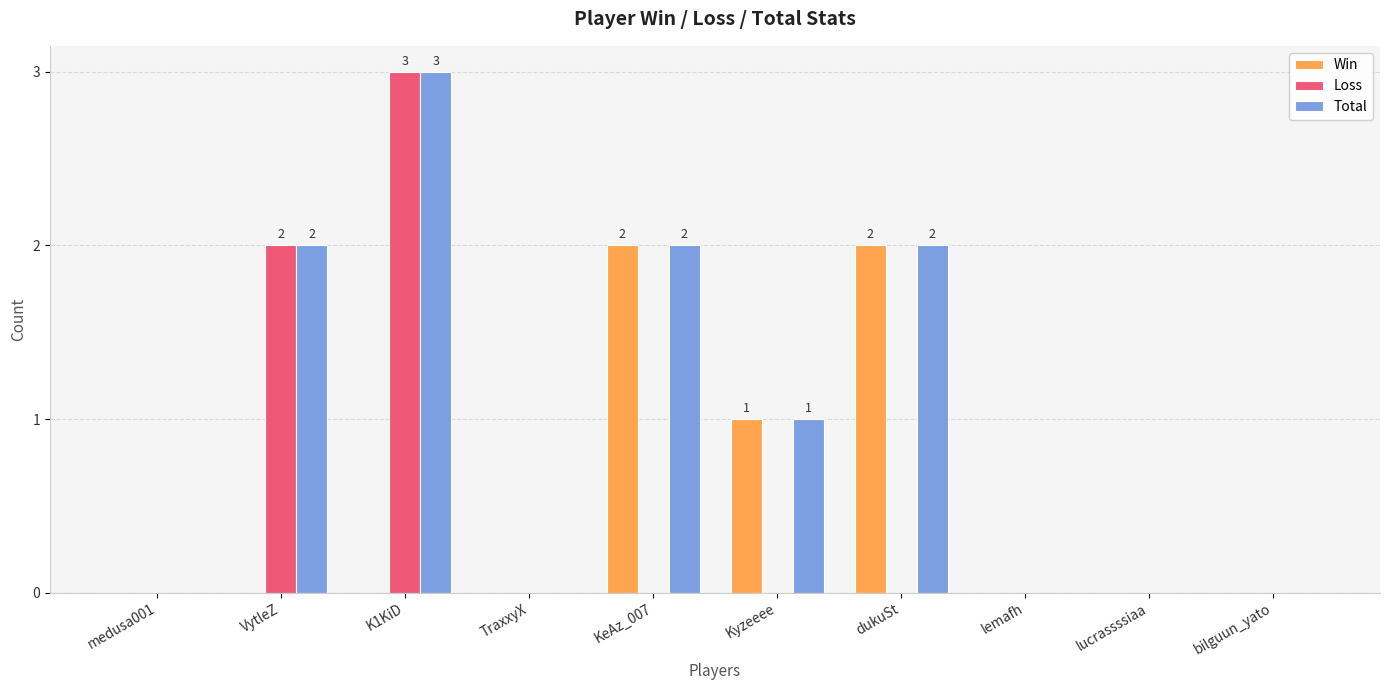

Is it true that Loss equals -2 at TraxxyX?

False